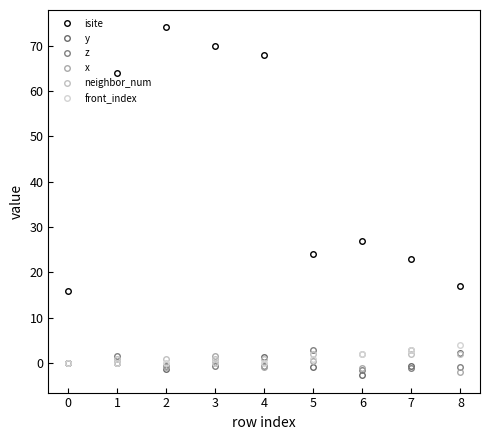

How many distinct data groups are displayed?

6